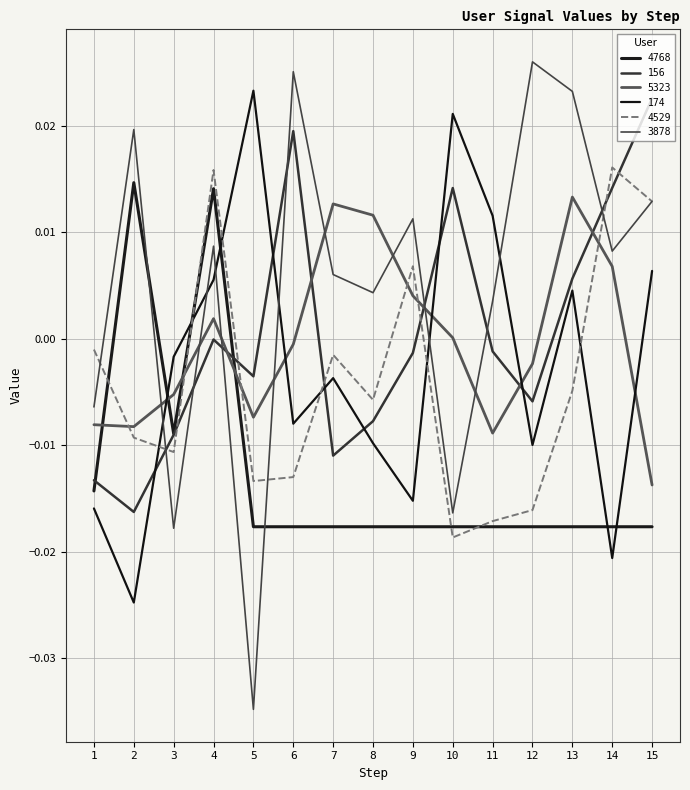

The value of 174 at 9 is -0.0. True or false?

True